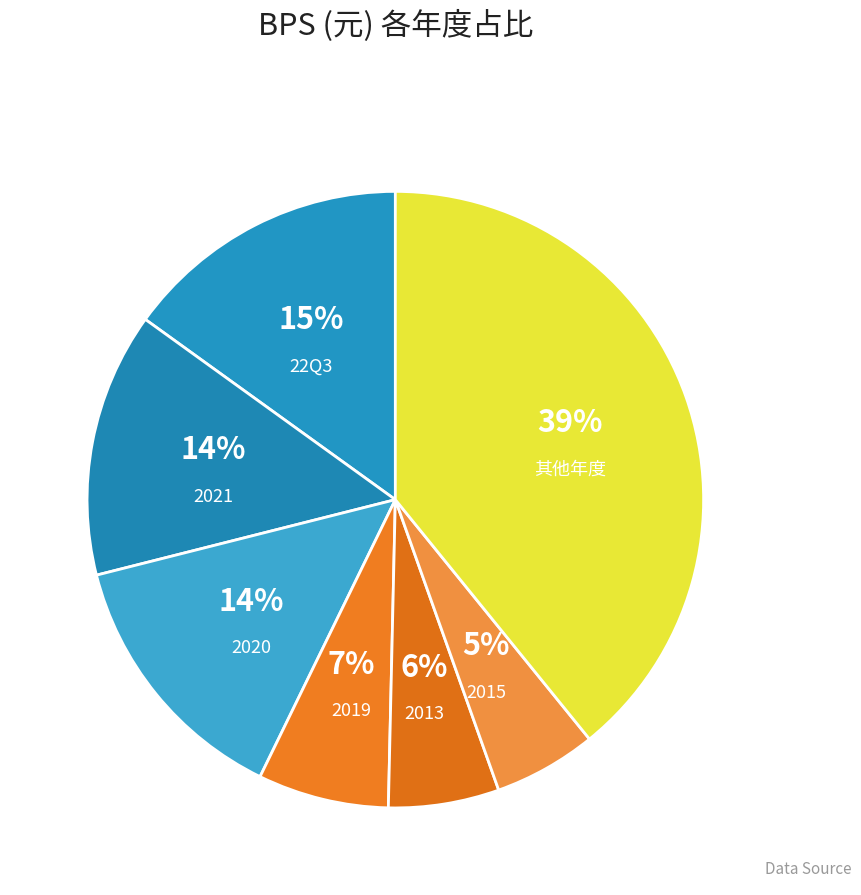

To the nearest percent, what portion does 2021 represent?

14%